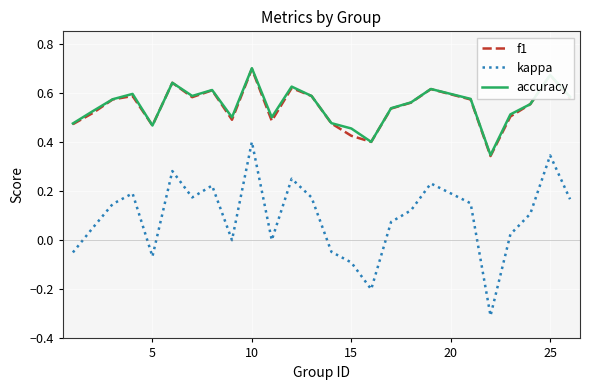

How many interior local valleys does the kappa series have?

6